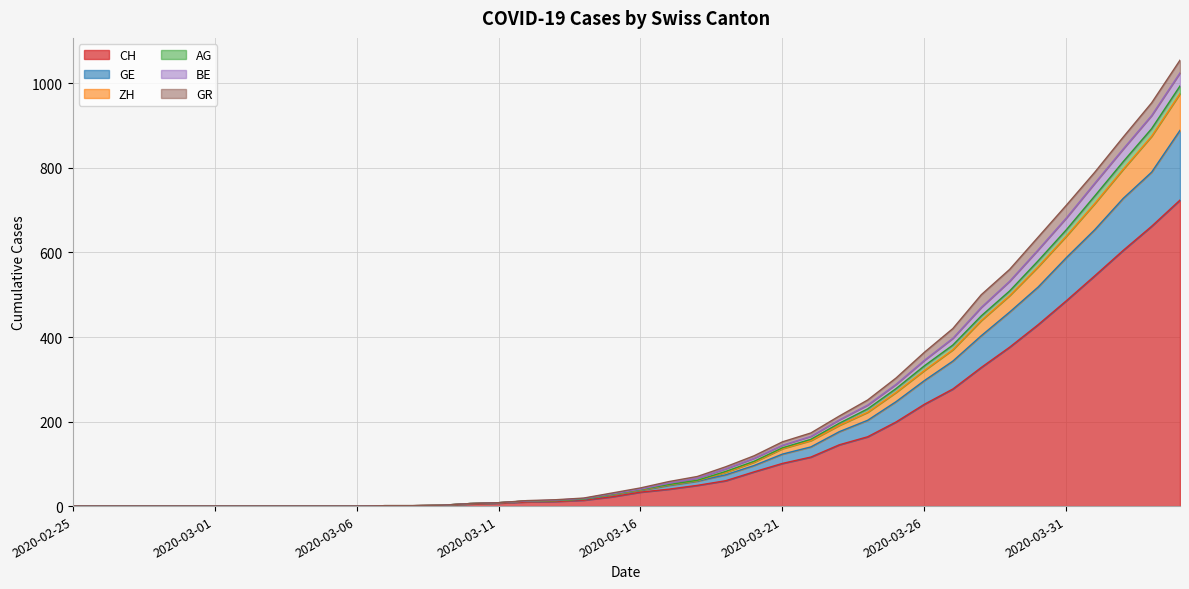

True or false: ZH and AG cross at least once.

False